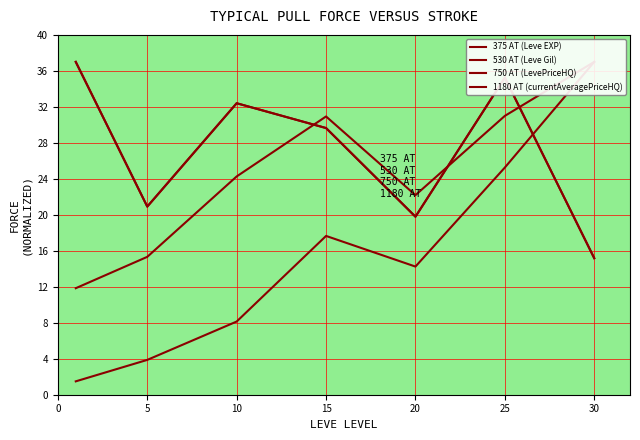

Is it true that 1180 AT (currentAveragePriceHQ) equals 29.6 at 15?

True